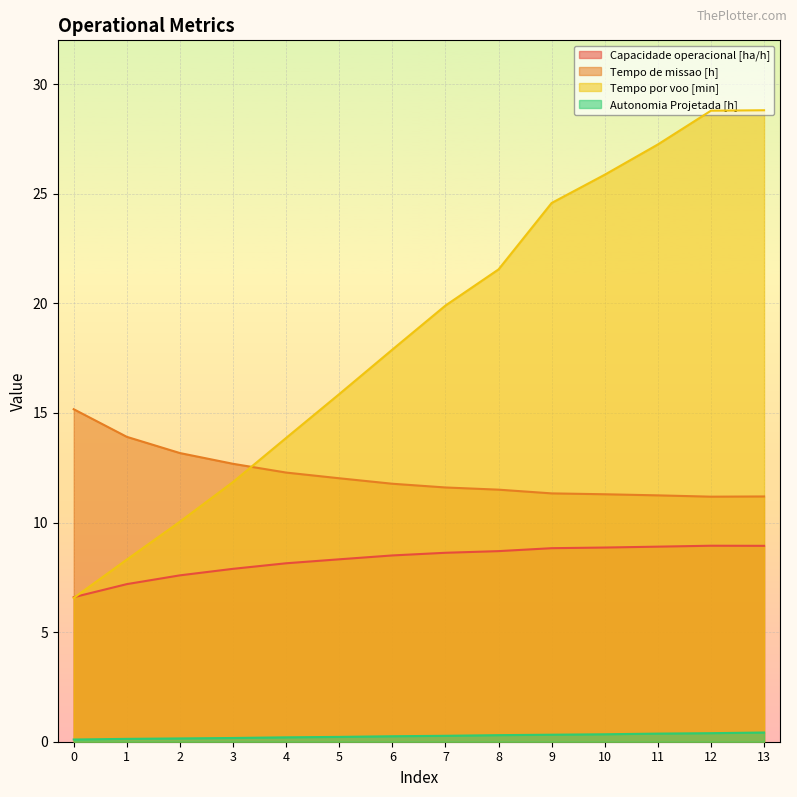

At which category does Capacidade operacional [ha/h] reach its first local peak?

12